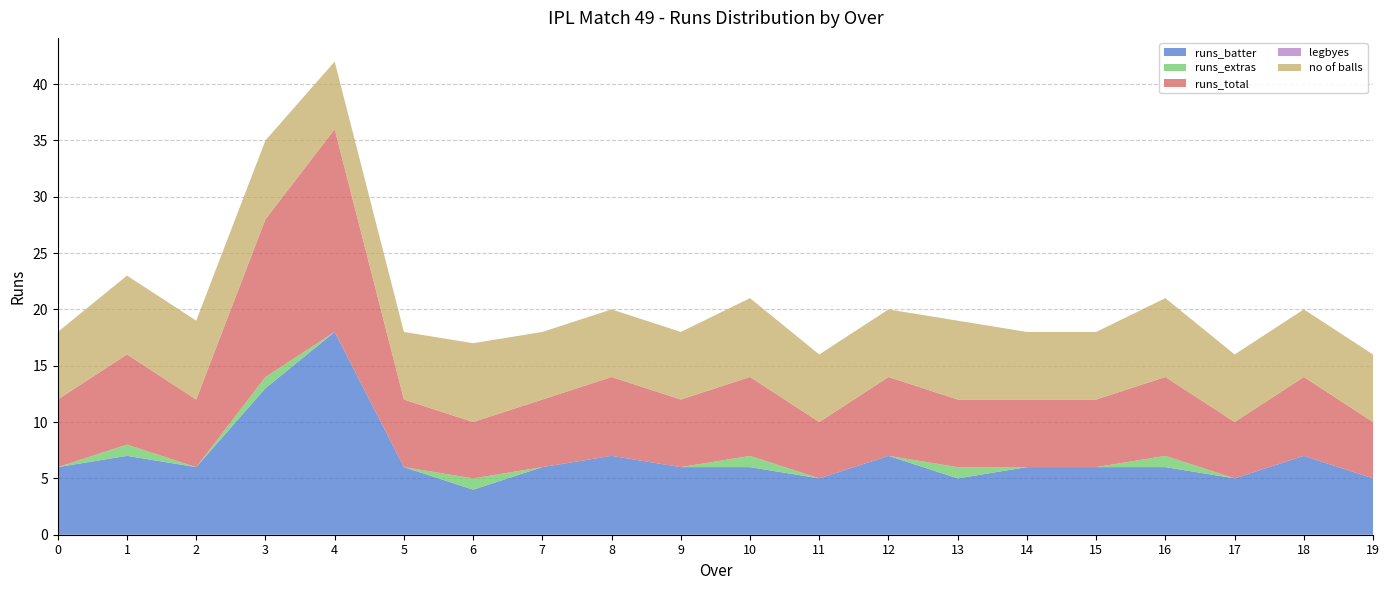

Reading right to left, list all the values displayed in this chart.

runs_batter: 19=5	18=7	17=5	16=6	15=6	14=6	13=5	12=7	11=5	10=6	9=6	8=7	7=6	6=4	5=6	4=18	3=13	2=6	1=7	0=6
runs_extras: 19=0	18=0	17=0	16=1	15=0	14=0	13=1	12=0	11=0	10=1	9=0	8=0	7=0	6=1	5=0	4=0	3=1	2=0	1=1	0=0
runs_total: 19=5	18=7	17=5	16=7	15=6	14=6	13=6	12=7	11=5	10=7	9=6	8=7	7=6	6=5	5=6	4=18	3=14	2=6	1=8	0=6
legbyes: 19=0	18=0	17=0	16=0	15=0	14=0	13=0	12=0	11=0	10=0	9=0	8=0	7=0	6=0	5=0	4=0	3=0	2=0	1=0	0=0
no of balls: 19=6	18=6	17=6	16=7	15=6	14=6	13=7	12=6	11=6	10=7	9=6	8=6	7=6	6=7	5=6	4=6	3=7	2=7	1=7	0=6